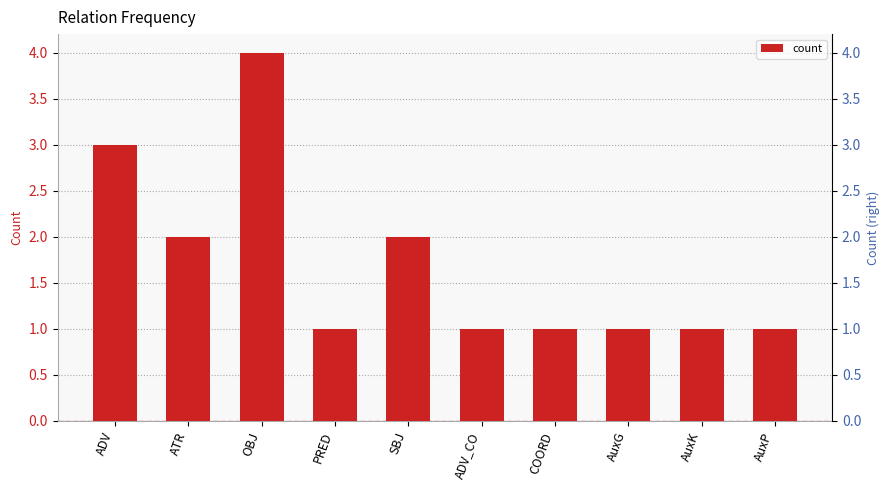

Rank the categories by value from highest to lowest.

OBJ, ADV, ATR, SBJ, PRED, ADV_CO, COORD, AuxG, AuxK, AuxP